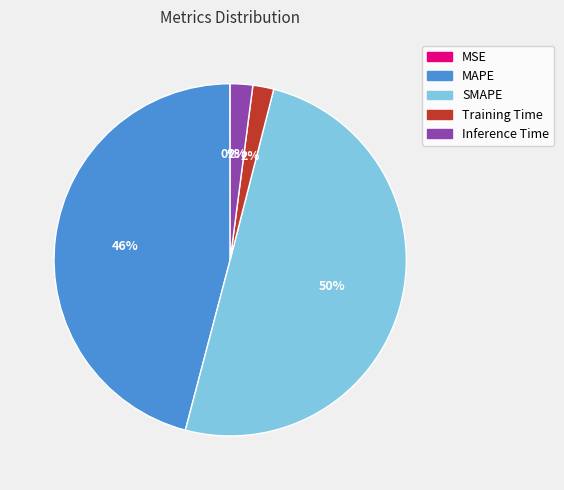

Which slice represents more than half of the pie?

SMAPE